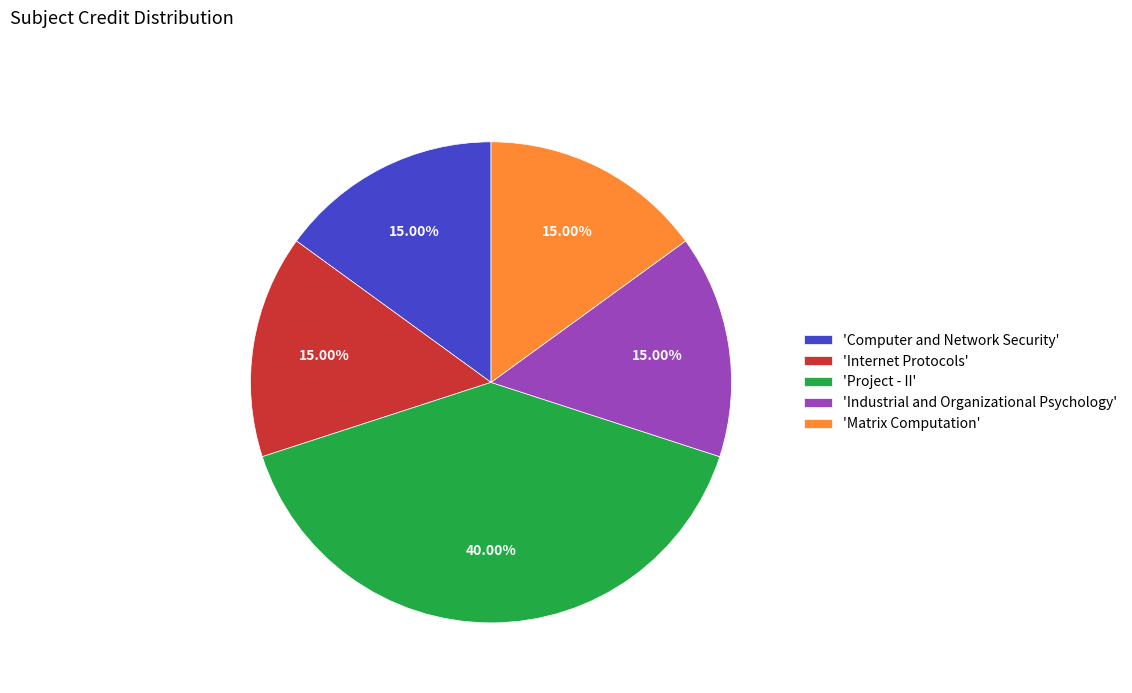

How many slices are in this pie chart?

5